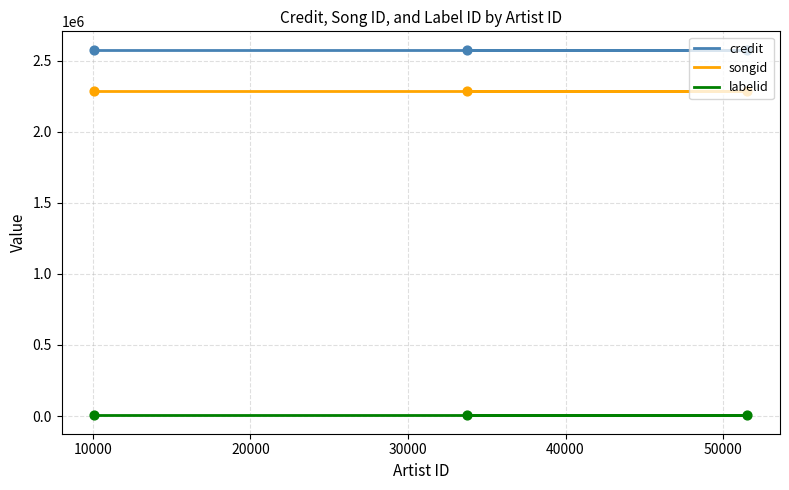

Which series has the widest spread of Y values?

credit